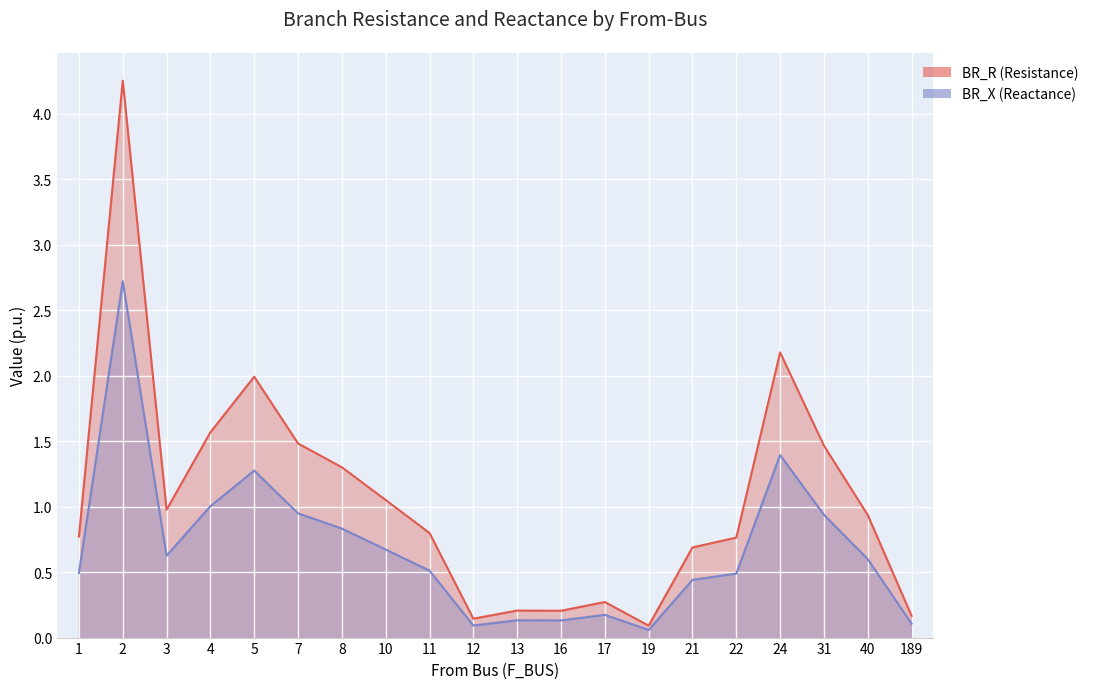

What value does the BR_R series have at 1?

0.8